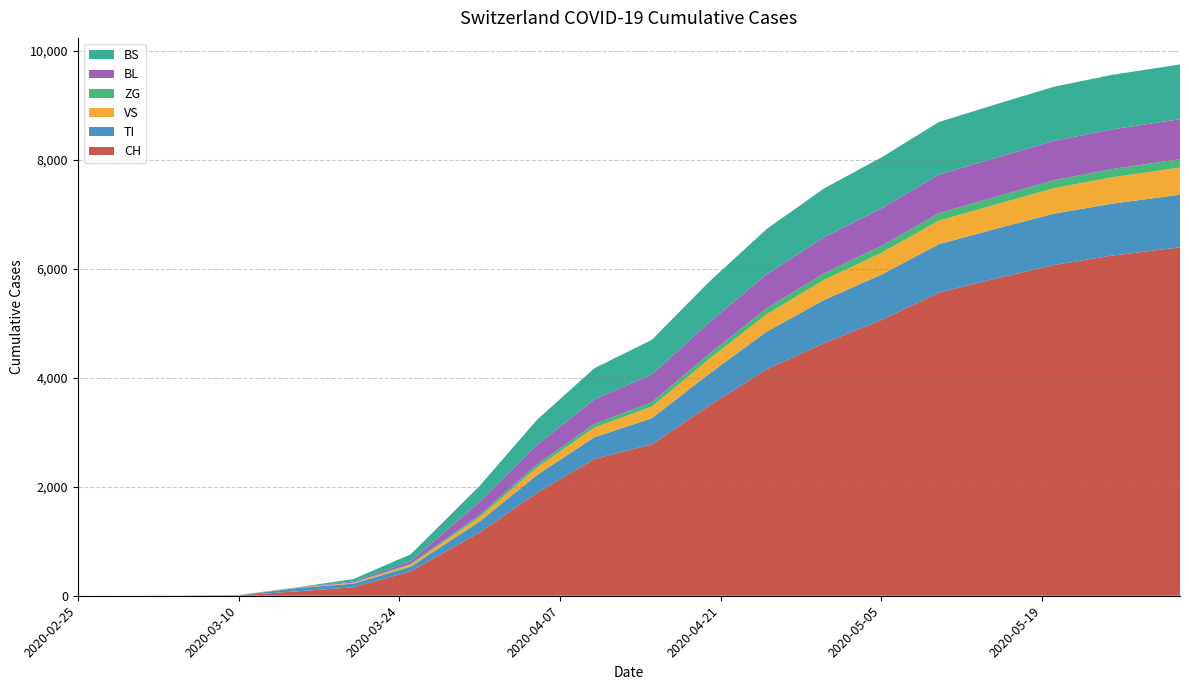

Reading left to right, list all the values displayed in this chart.

CH: 0	0	2	6	79	155	449	1160	1887	2510	2777	3489	4154	4634	5060	5561	5823	6067	6239	6392
TI: 0	0	0	0	61	67	85	202	329	398	480	585	692	793	833	889	912	942	952	966
VS: 0	0	2	2	6	15	35	81	138	178	214	271	319	368	399	432	447	467	484	498
ZG: 0	0	0	0	0	5	18	39	54	67	78	94	109	122	129	138	141	146	151	155
BL: 0	0	0	2	5	18	46	242	360	450	510	576	624	660	687	706	715	723	728	733
BS: 0	0	0	4	0	46	128	292	461	572	637	747	831	897	935	966	981	993	1000	1004